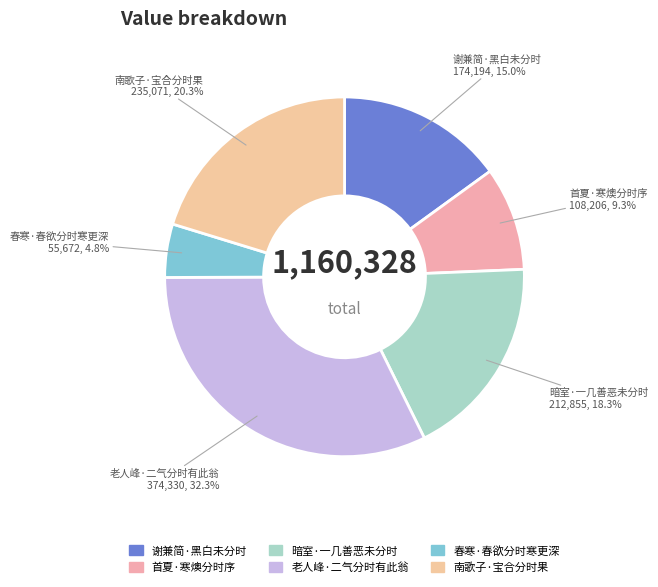

To the nearest percent, what percentage of the pie is 首夏·寒燠分时序?

9%